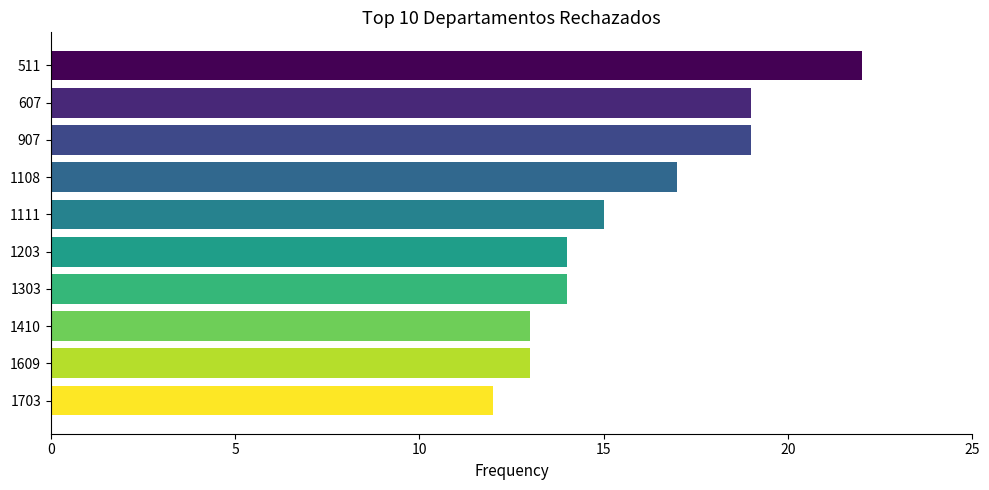

Which has a higher value, 1111 or 607?

607